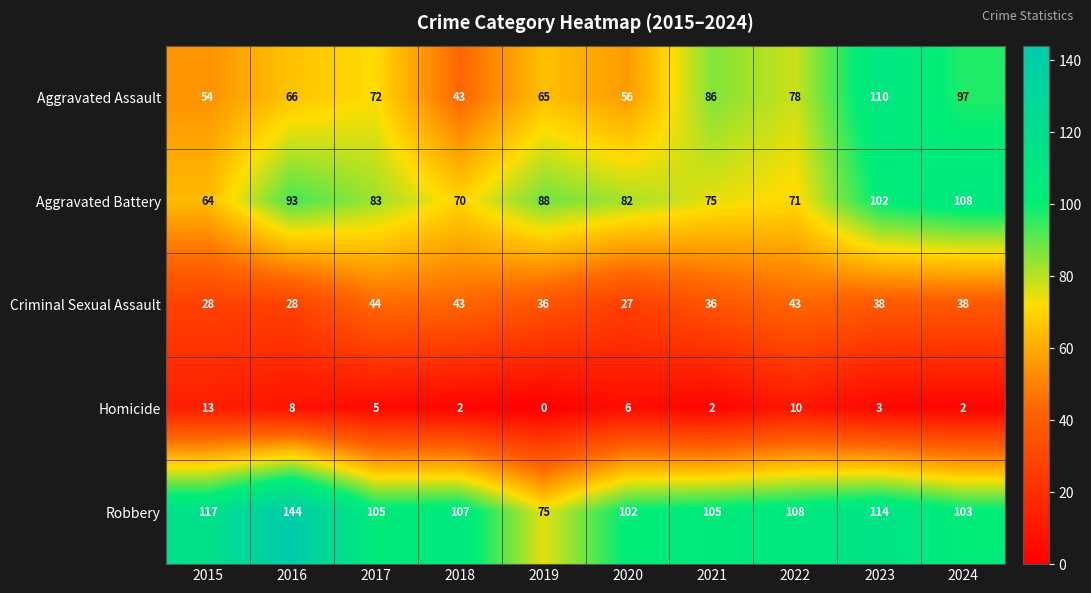

What is the highest value of the Homicide series?

13